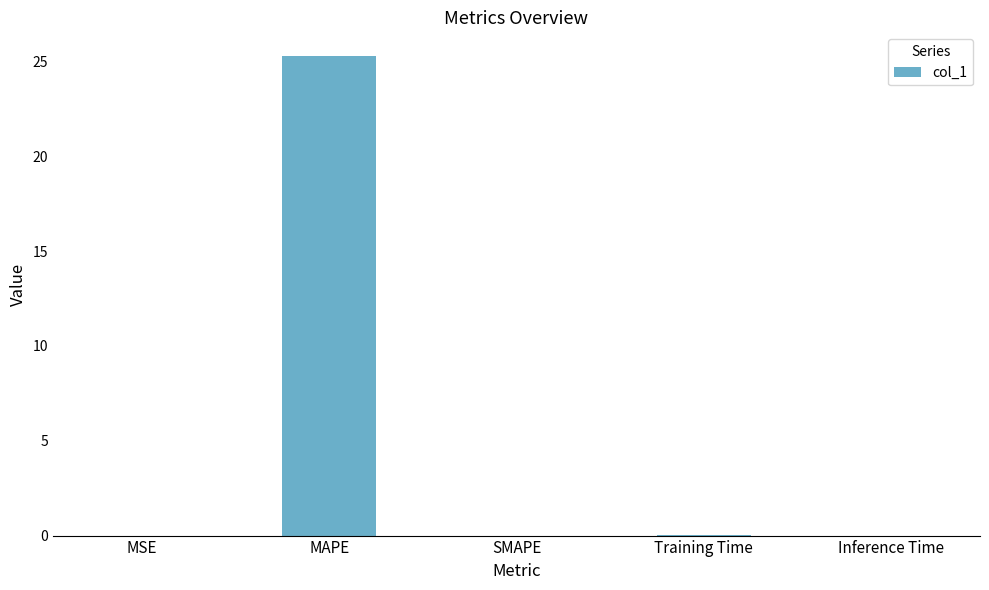

The chart shows a value of 0.0 at MSE. True or false?

True